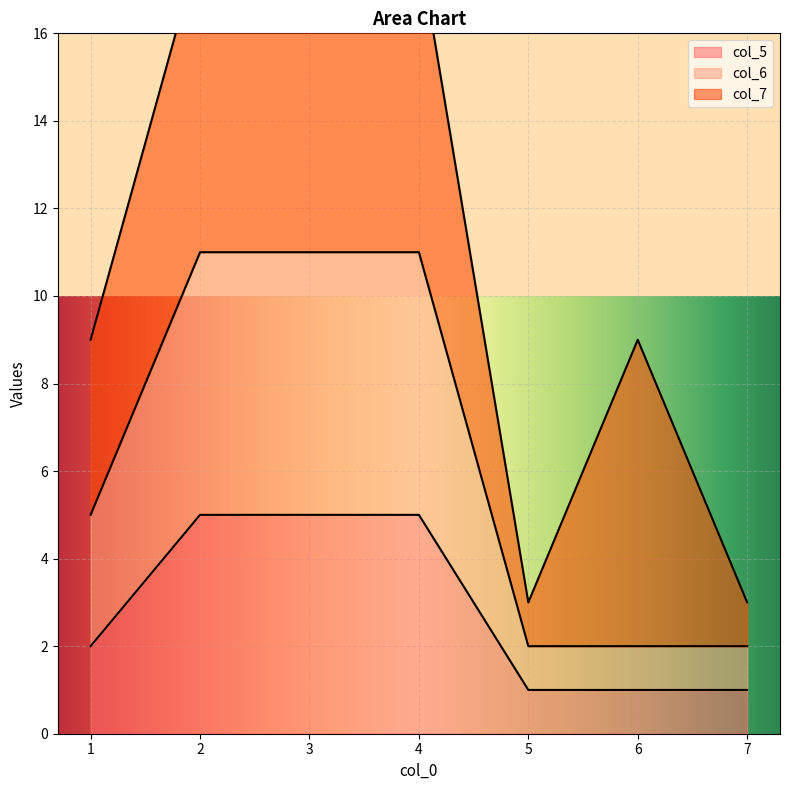

What is the sum of the col_5 values at 5 and 1?

3